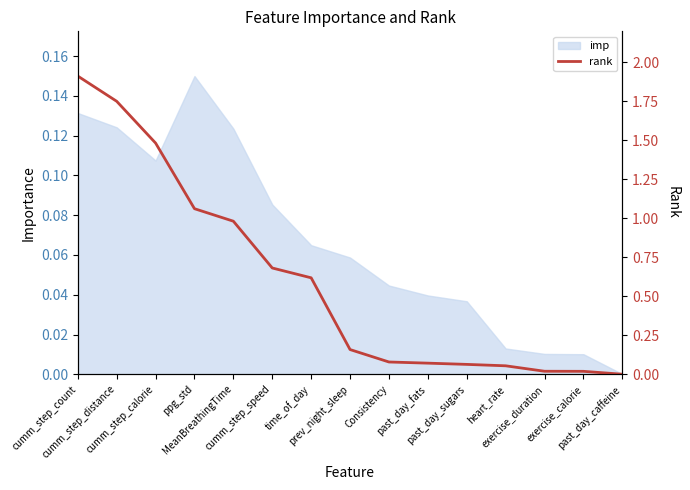

Between past_day_caffeine and past_day_sugars, which is larger?

past_day_sugars